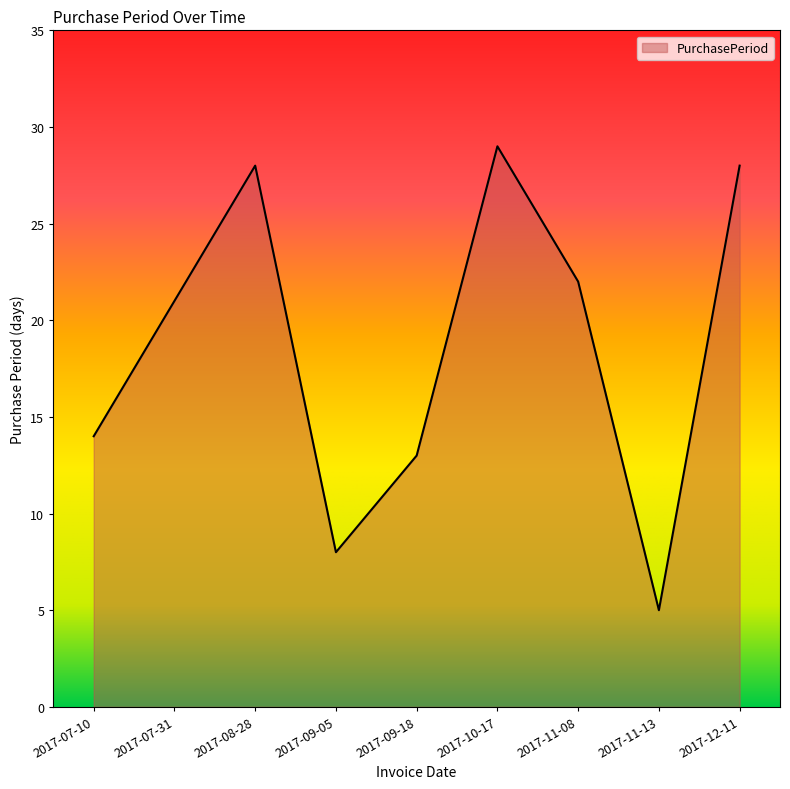

The value at 2017-07-10 is 18. True or false?

False